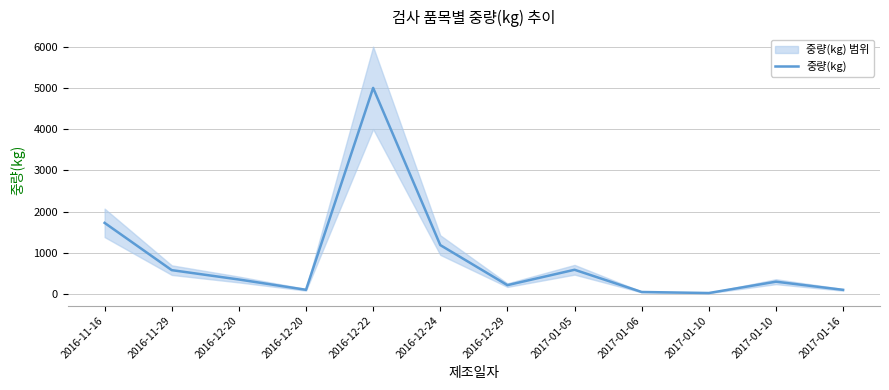

How many data points are less than 353?

6